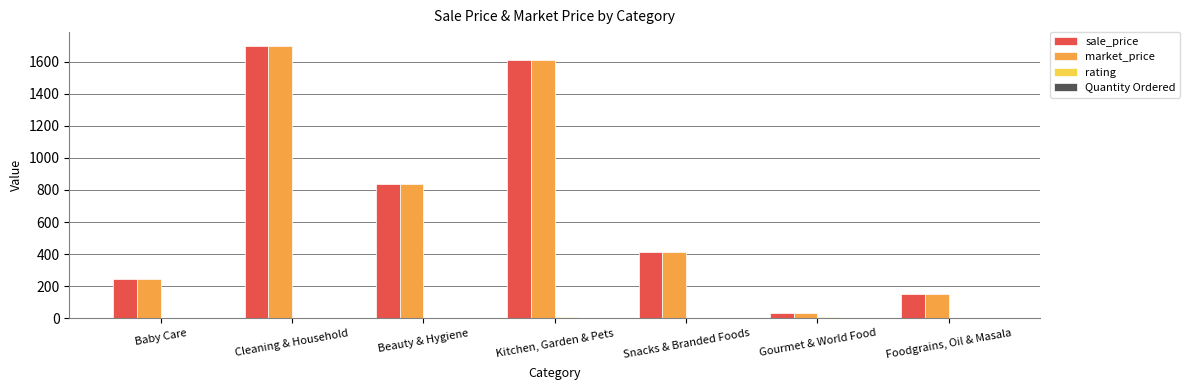

At which category is the sum across all series the highest?

Cleaning & Household